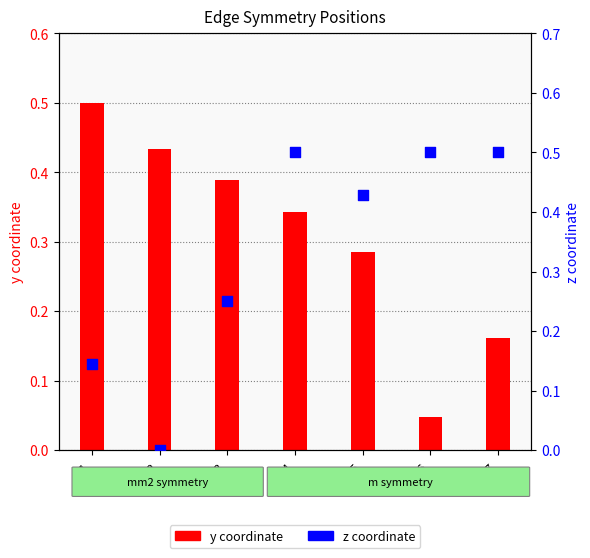

What are all the series names shown in the legend?

y coordinate, z coordinate